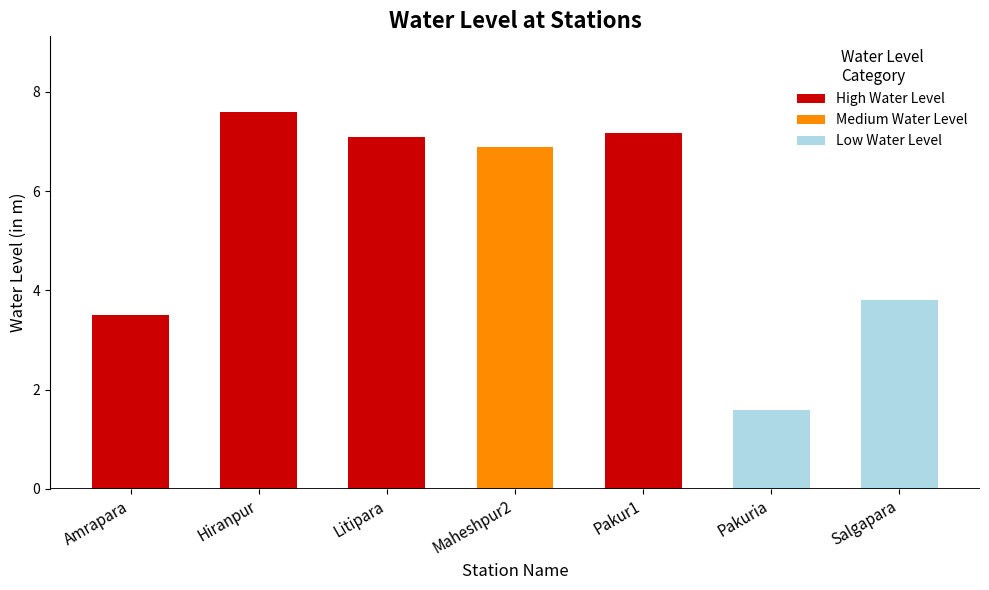

What is the difference between the values at Salgapara and Maheshpur2?

3.1